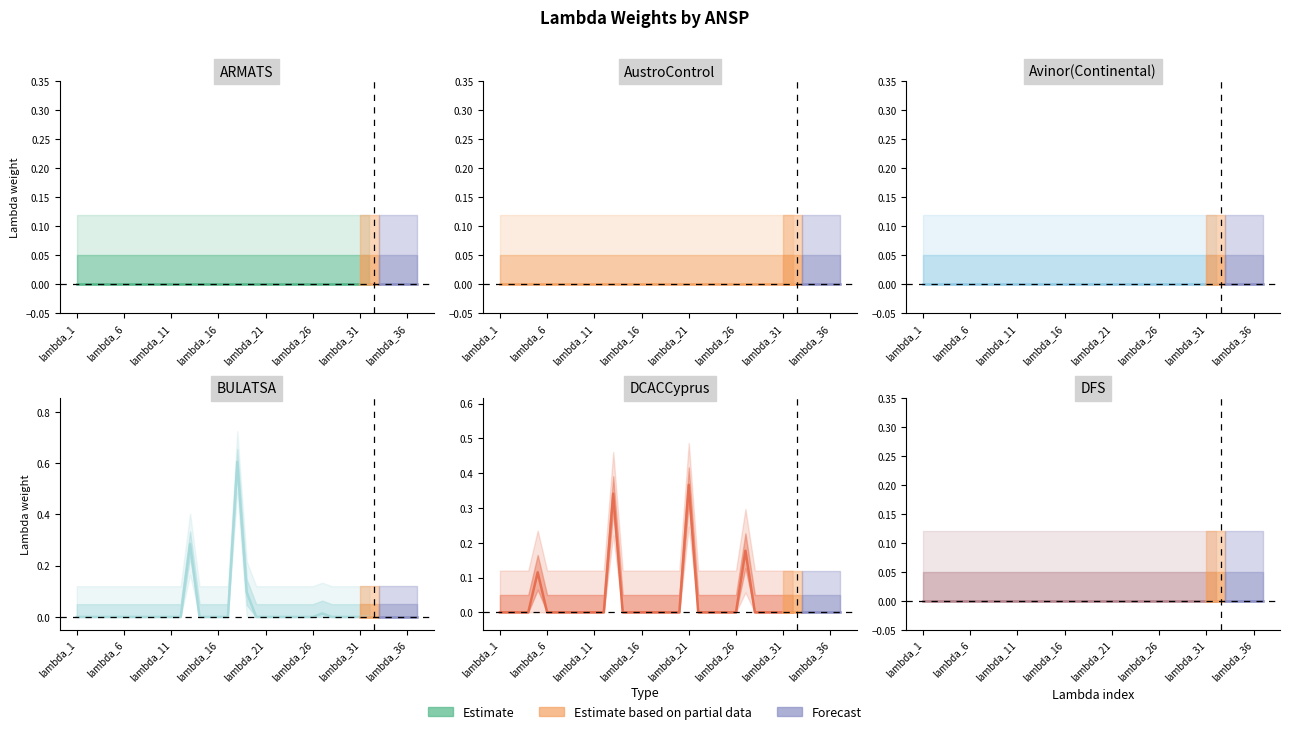

List the series in order of their peak value, highest first.

BULATSA, DCACCyprus, ARMATS, AustroControl, Avinor(Continental), DFS